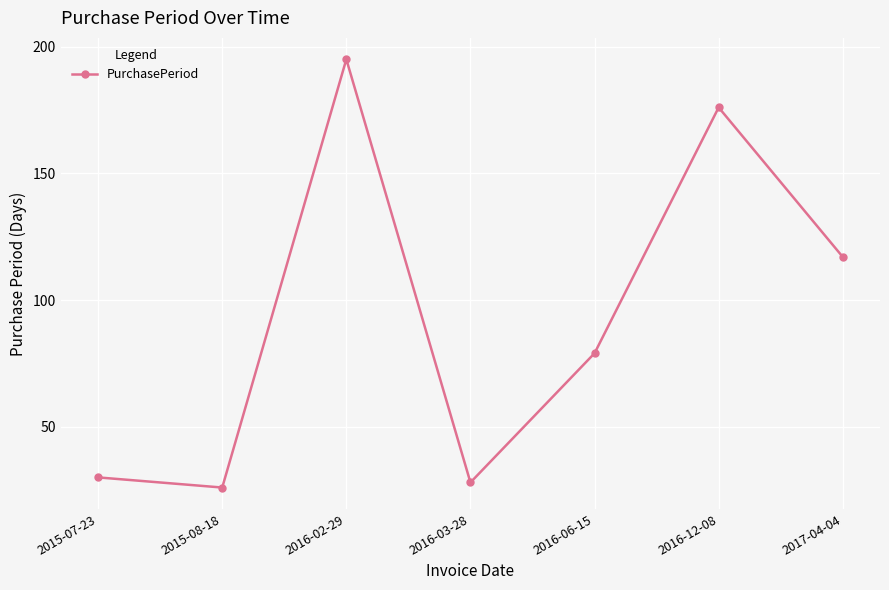

What is the label of the 4th point from the right?

2016-03-28